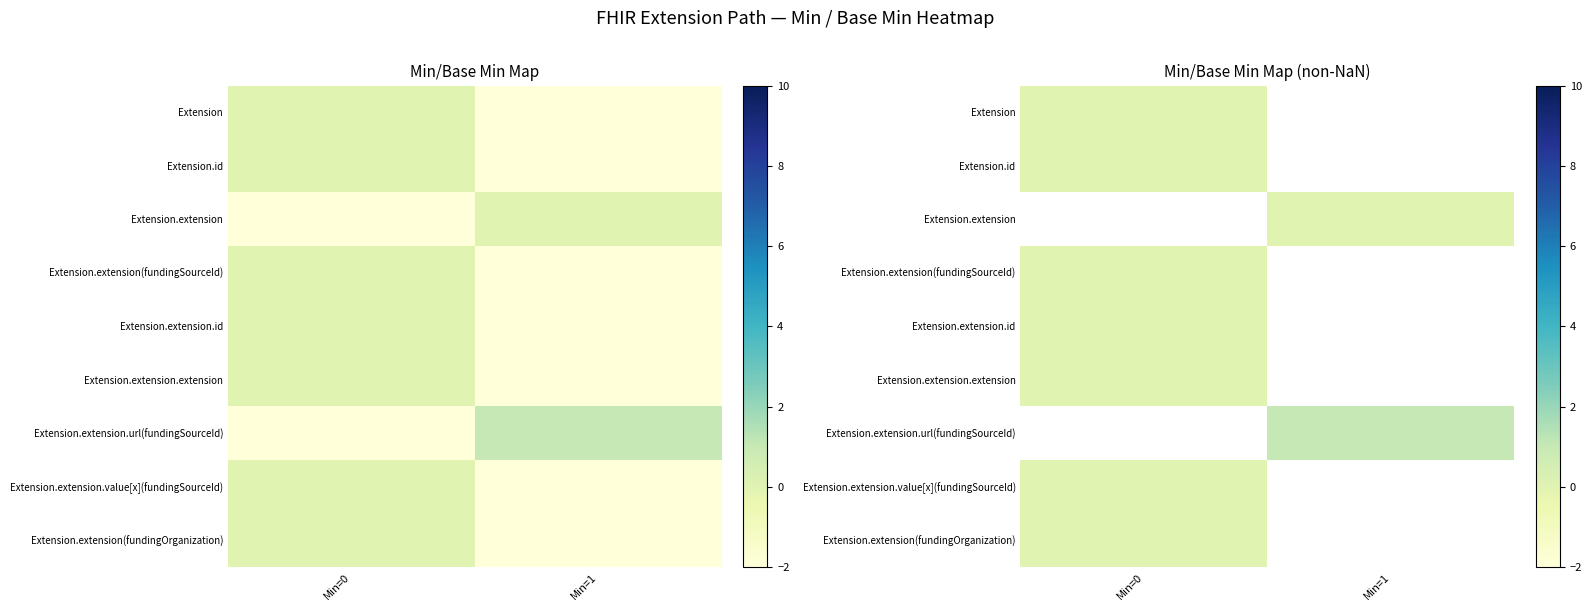

At which label is Extension.extension.value[x](fundingSourceId) closest to 0?

Min=0